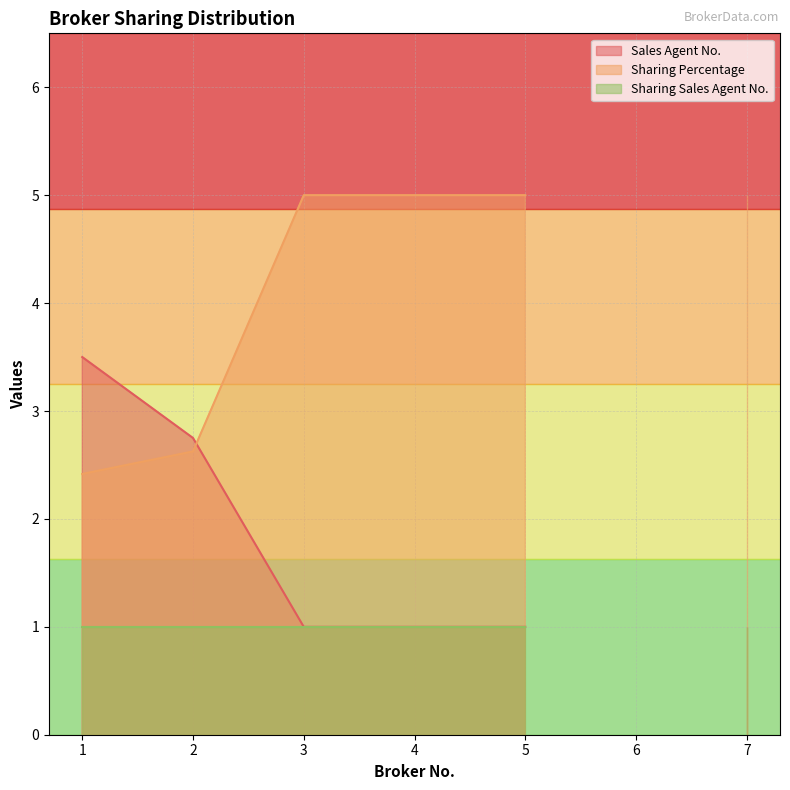

Which series has the largest total across all categories?

Sharing Percentage